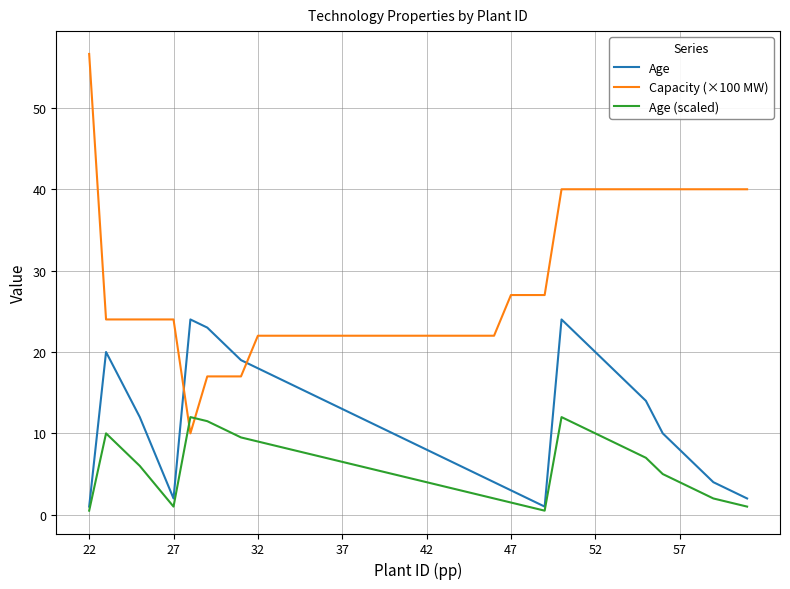

What is the maximum value shown in the chart?

56.6